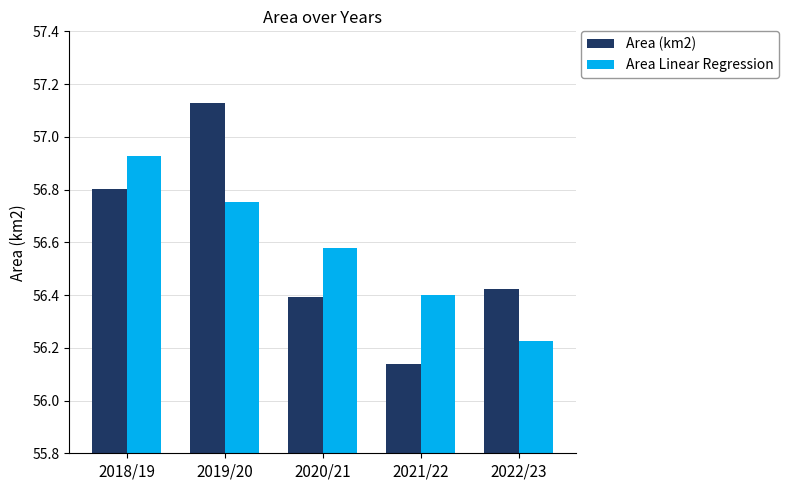

Which label corresponds to the smallest value in the chart?

2021/22